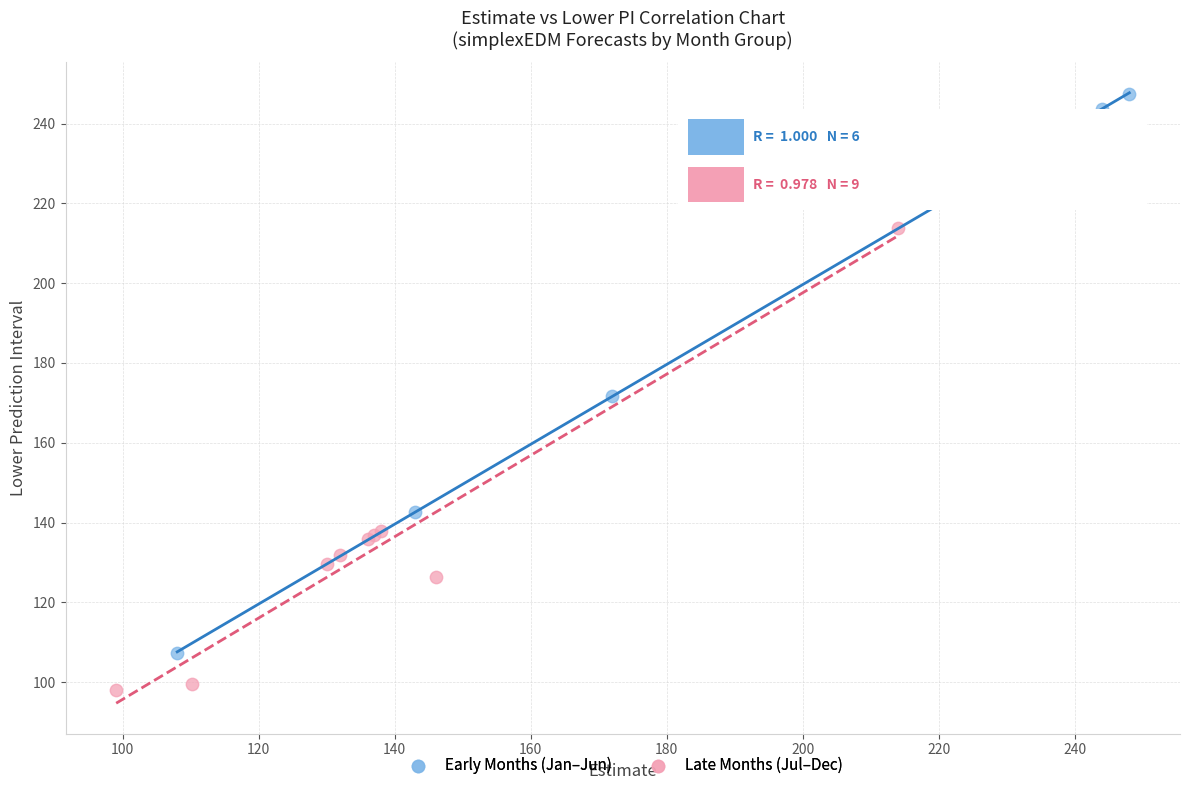

What are all the series names shown in the legend?

Early Months (Jan–Jun), Late Months (Jul–Dec)